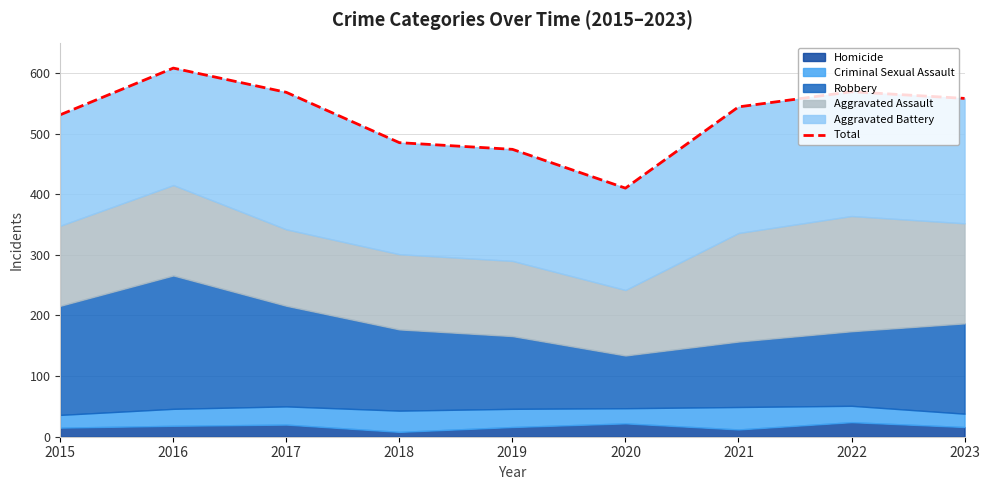

True or false: the data has more than 2 interior local peaks.

False